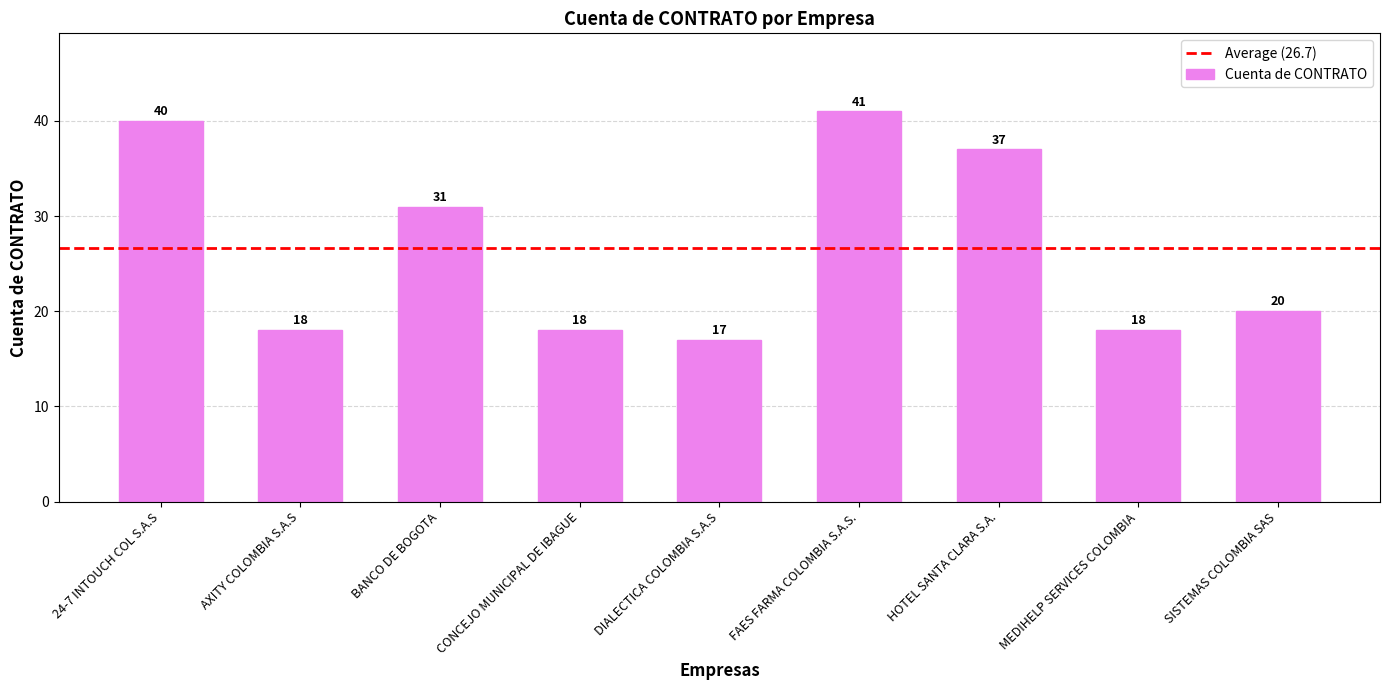

How many bars are there in total?

9